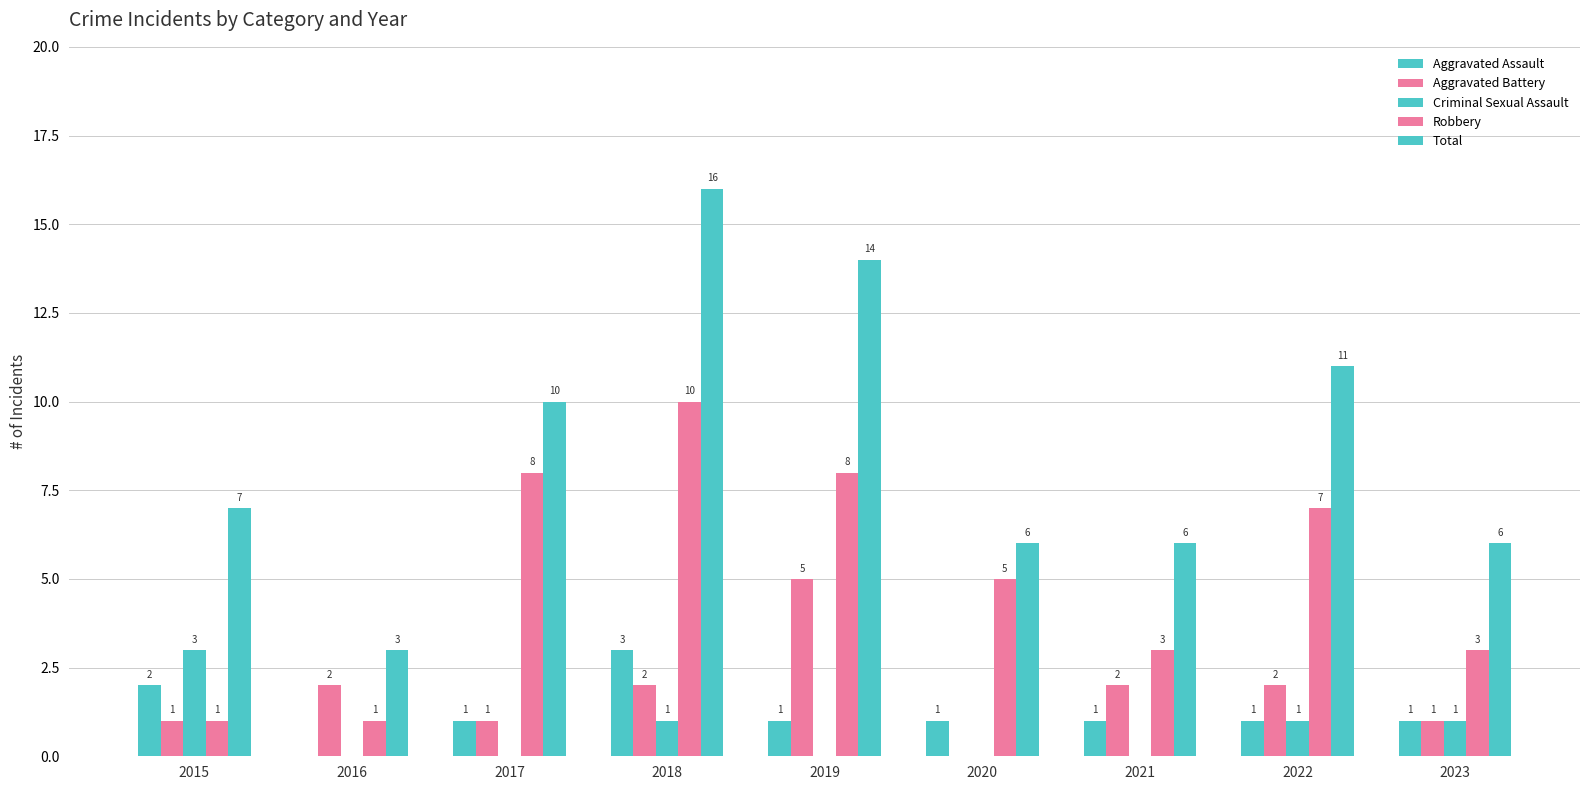

What is the average value of the Total series?

9